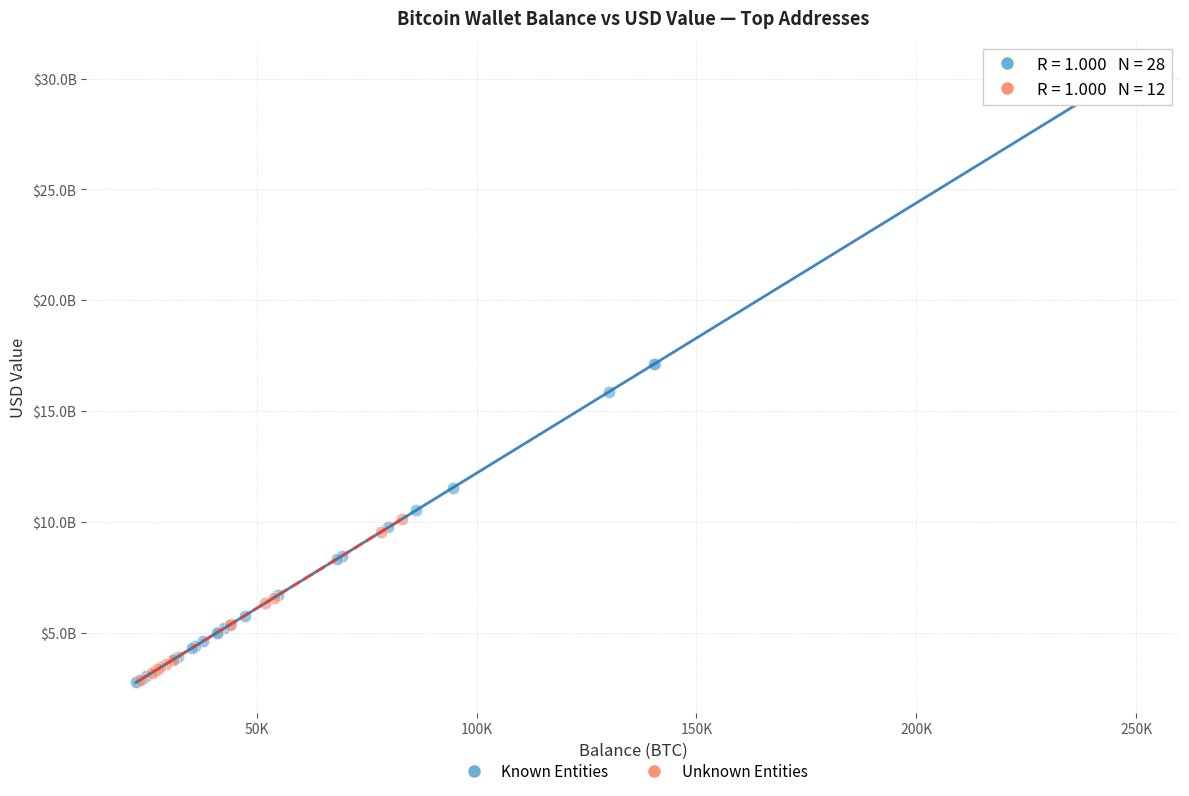

Which series contains the highest Y value?

Known Entities